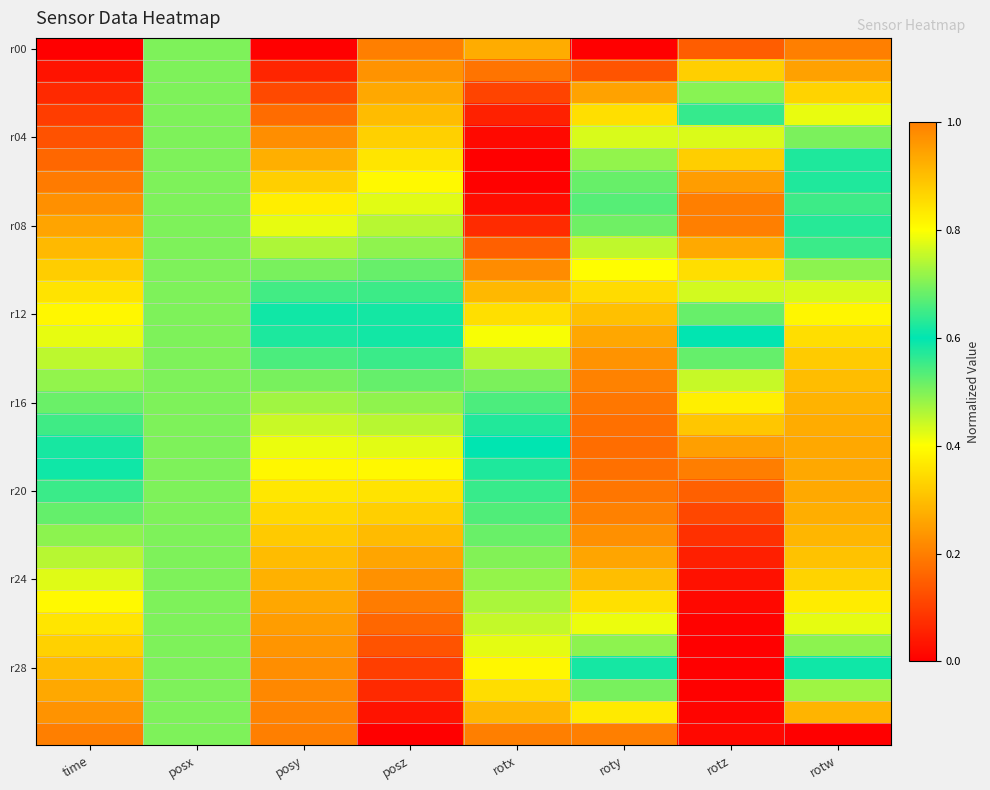

At which category is the sum across all series the highest?

rotw